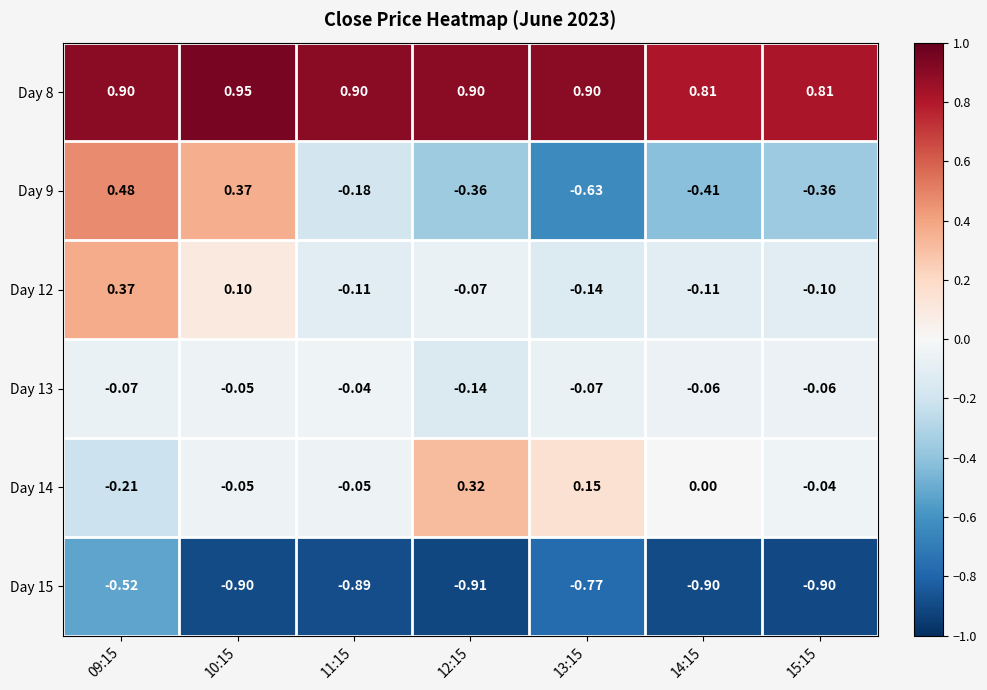

Is the value of Day 14 at 11:15 greater than the value of Day 8 at 13:15?

No